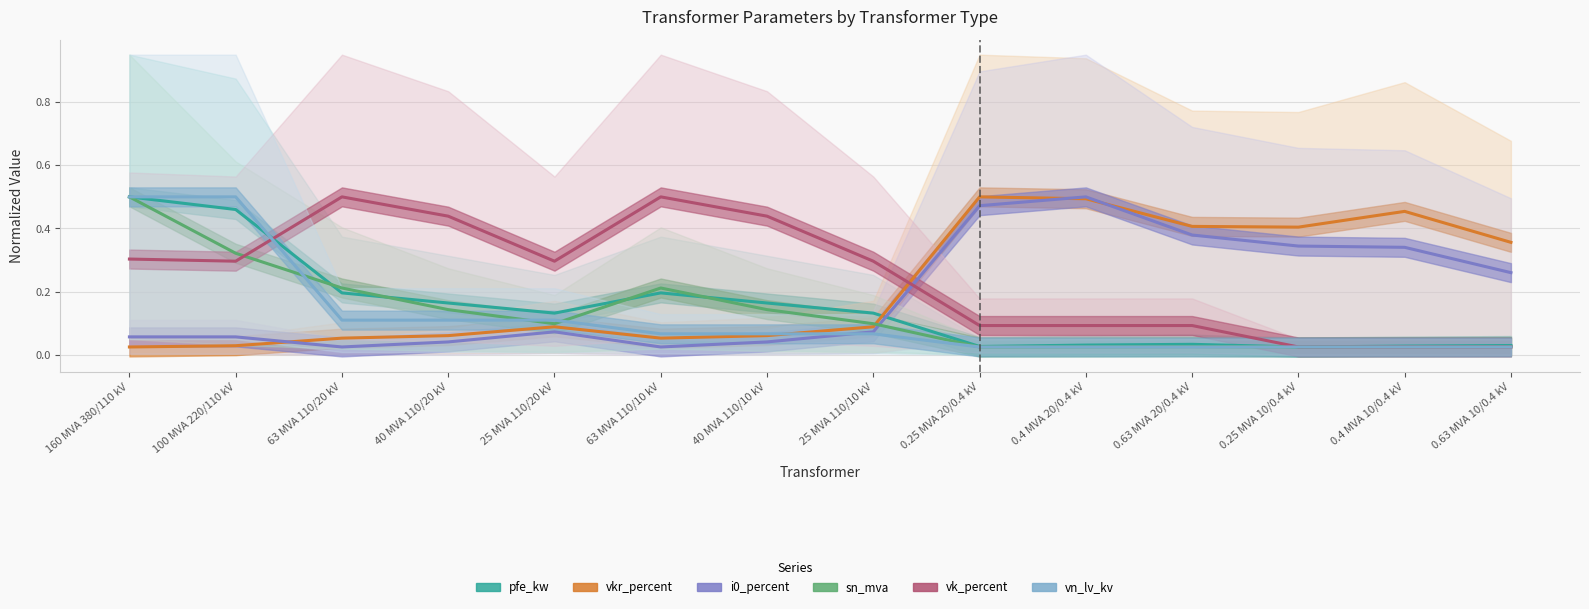

What position from the left is 25 MVA 110/20 kV?

5